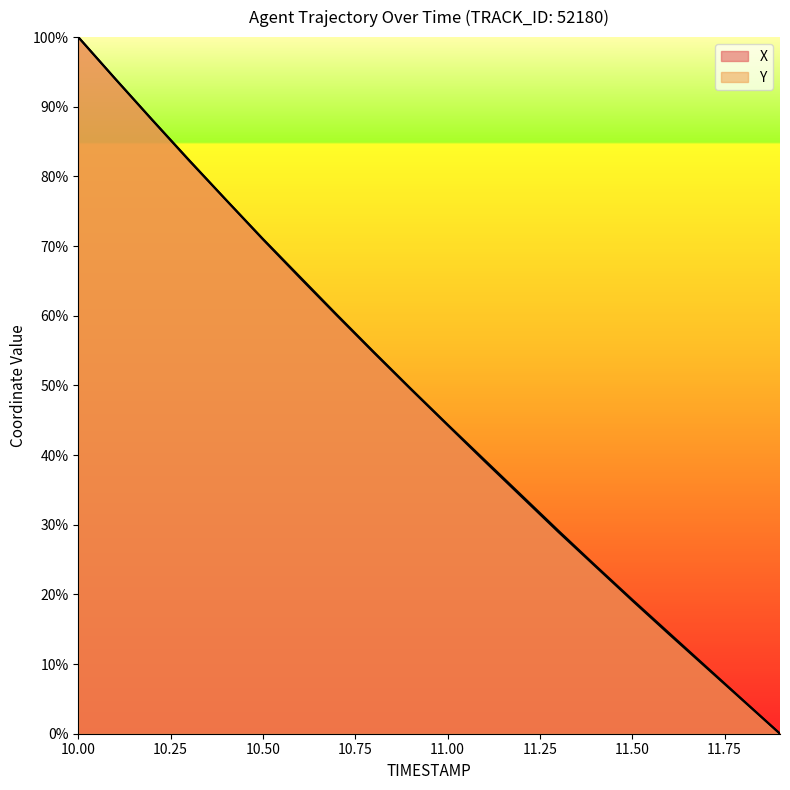

What is the value of the Y point at the 19th from the left?

4.8